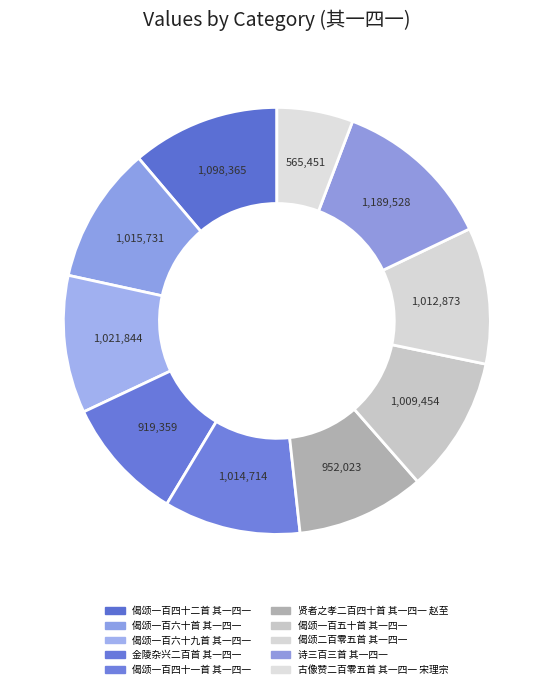

The 诗三百三首 其一四一 slice represents 12% of the pie. True or false?

True